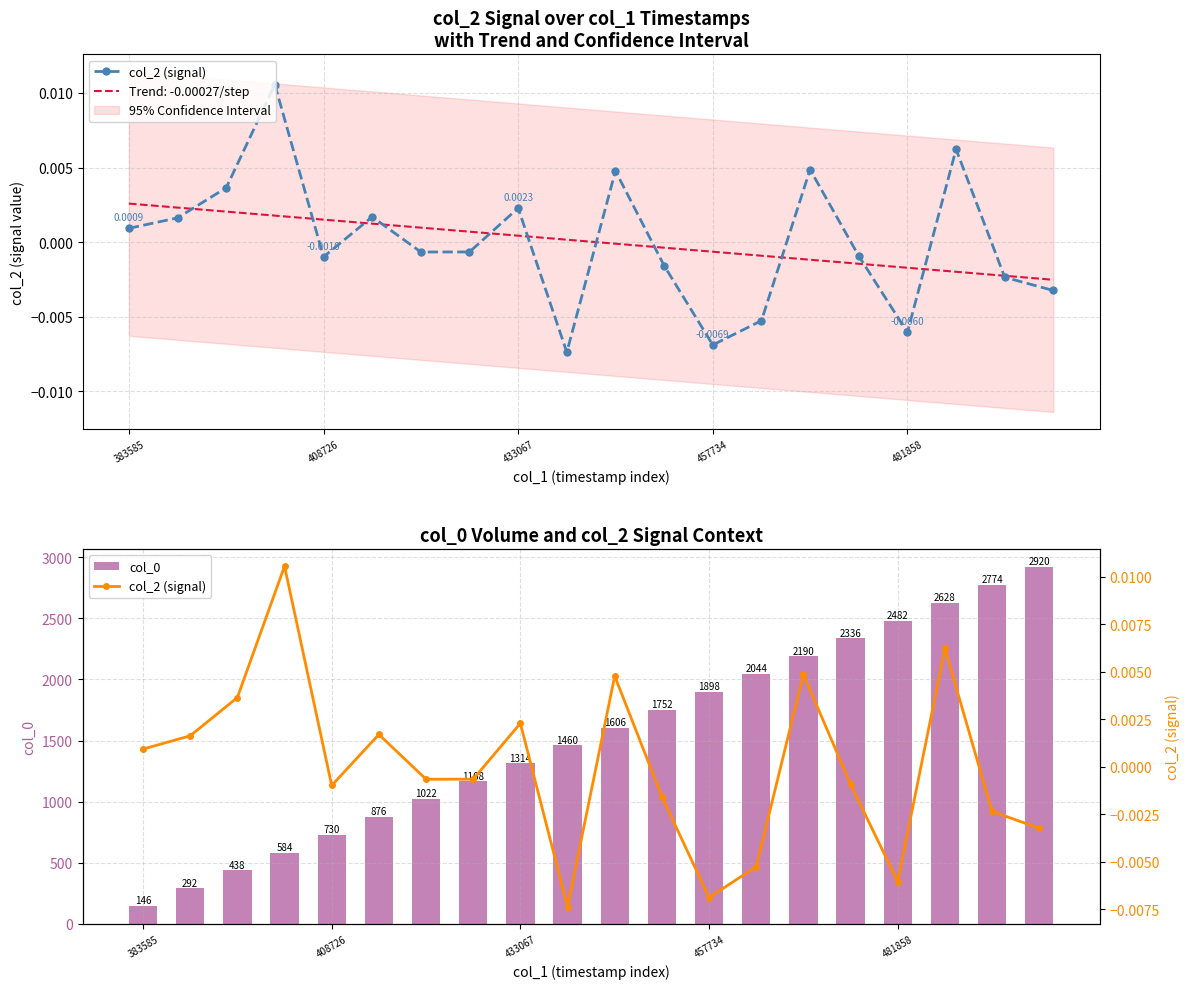

How many data points in col_0 are less than 1606?

10